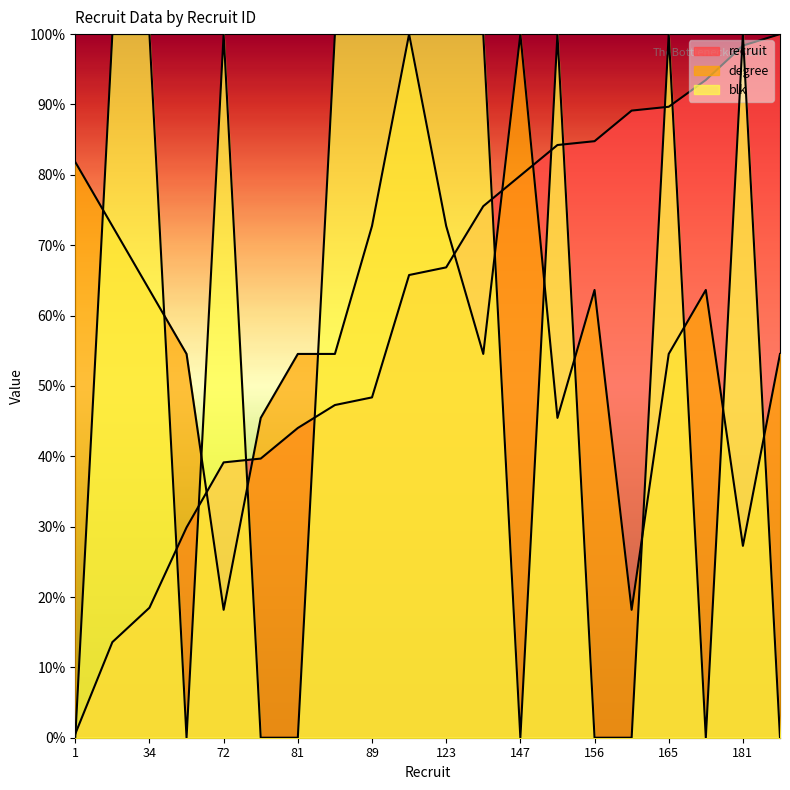

What are all the series names shown in the legend?

recruit, degree, blk